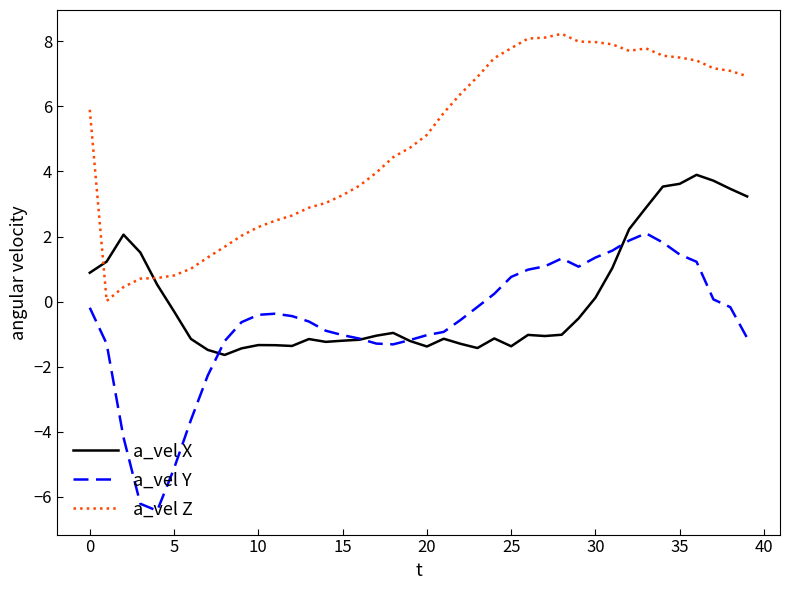

List the series in order of their peak value, lowest first.

a_vel Y, a_vel X, a_vel Z